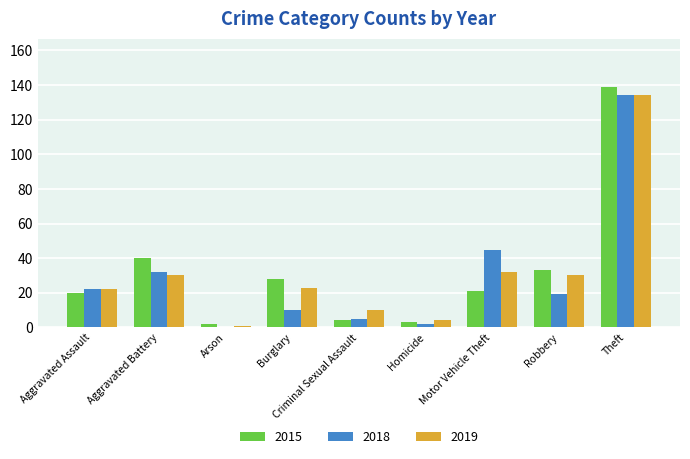

What is the highest value of the 2018 series?

134